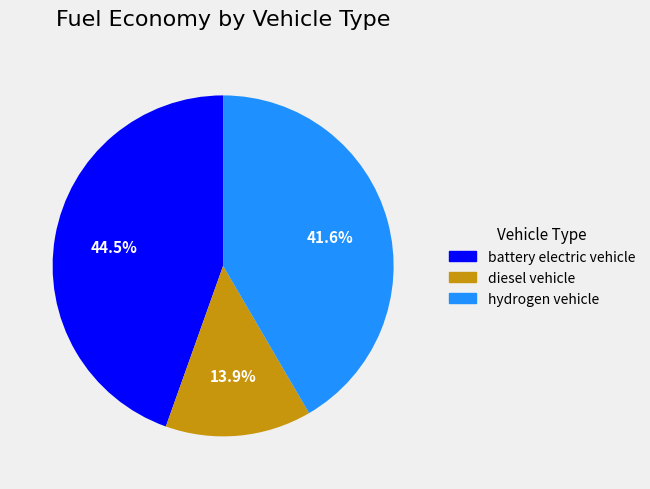

Is there any slice that represents more than half of the pie?

No